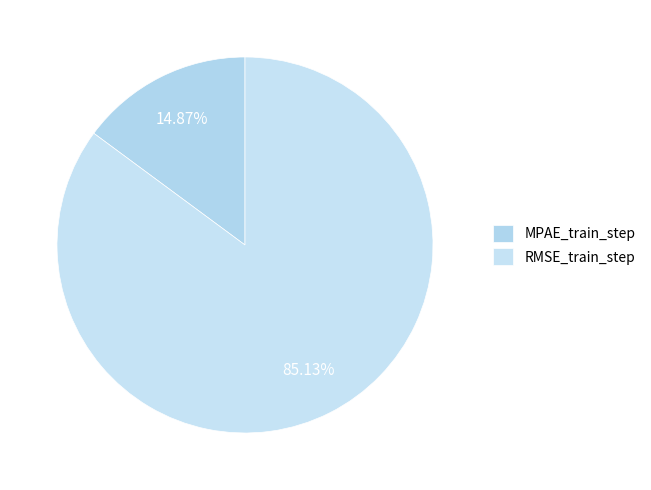

To the nearest percent, what portion does MPAE_train_step represent?

15%